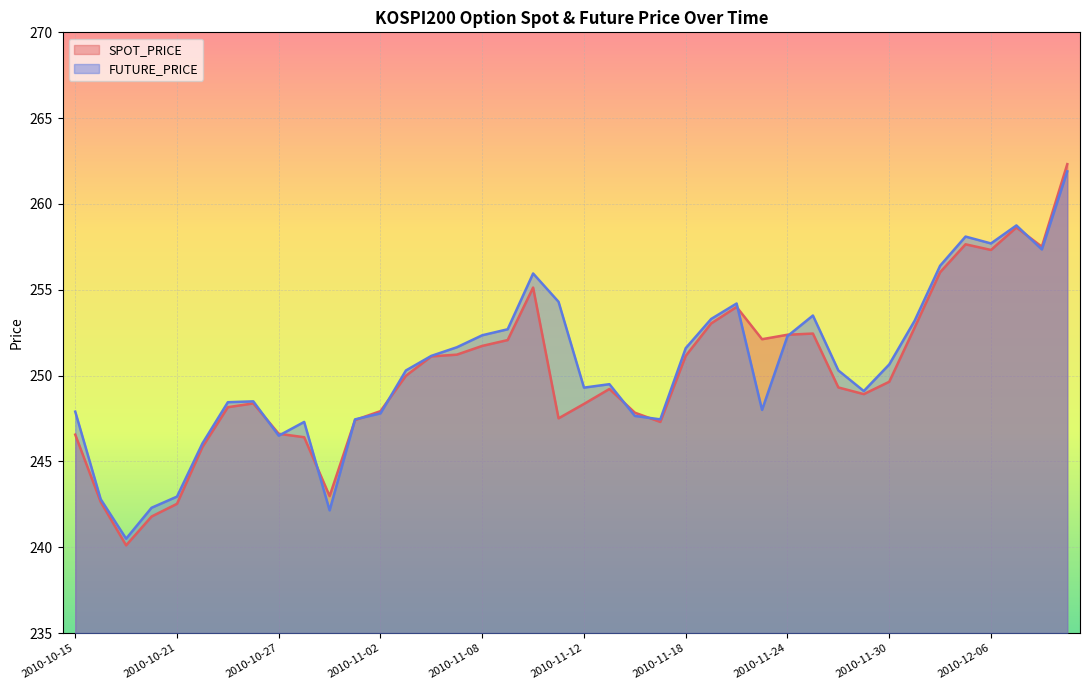

Does the chart display data point markers on the line(s)?

No